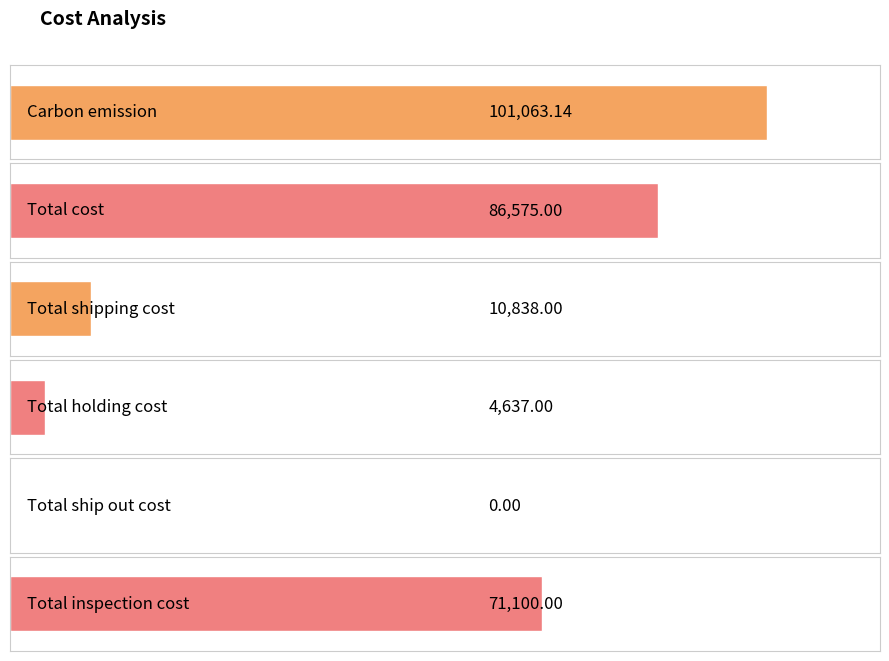

What is the greatest value displayed?

101063.1